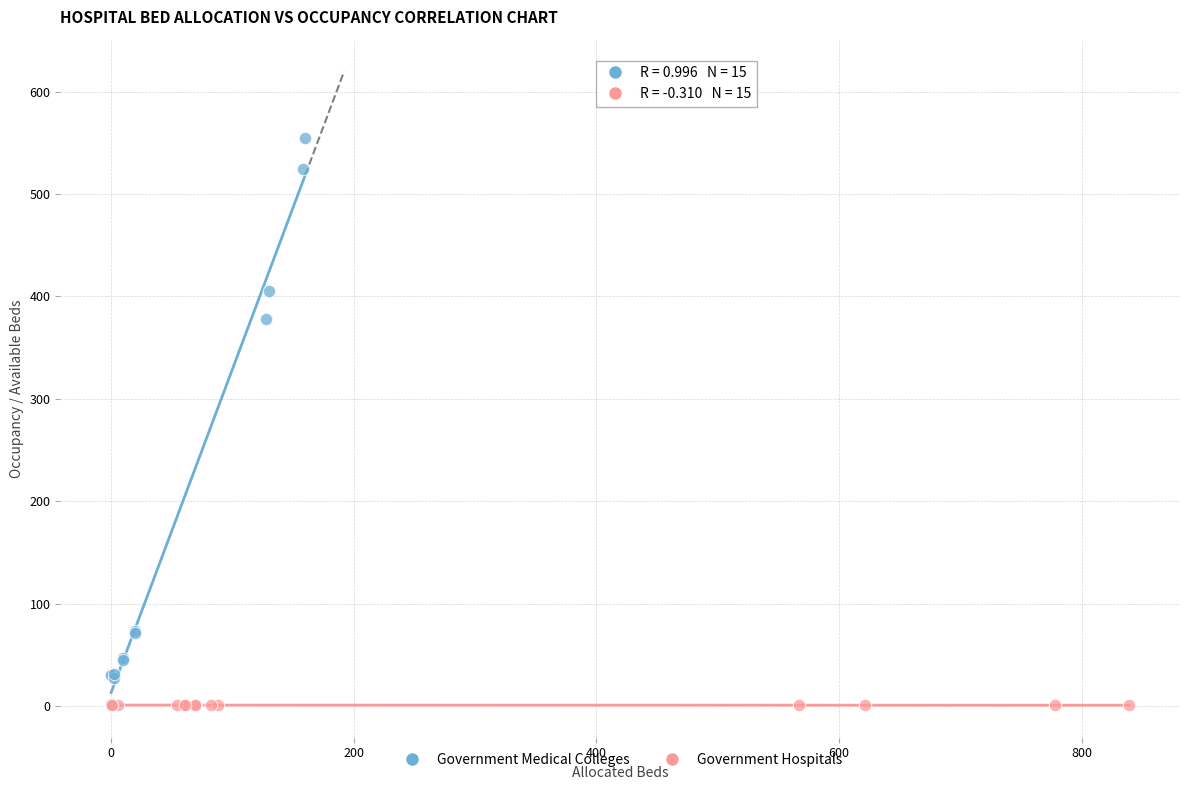

Which series reaches the maximum Y coordinate?

Government Medical Colleges